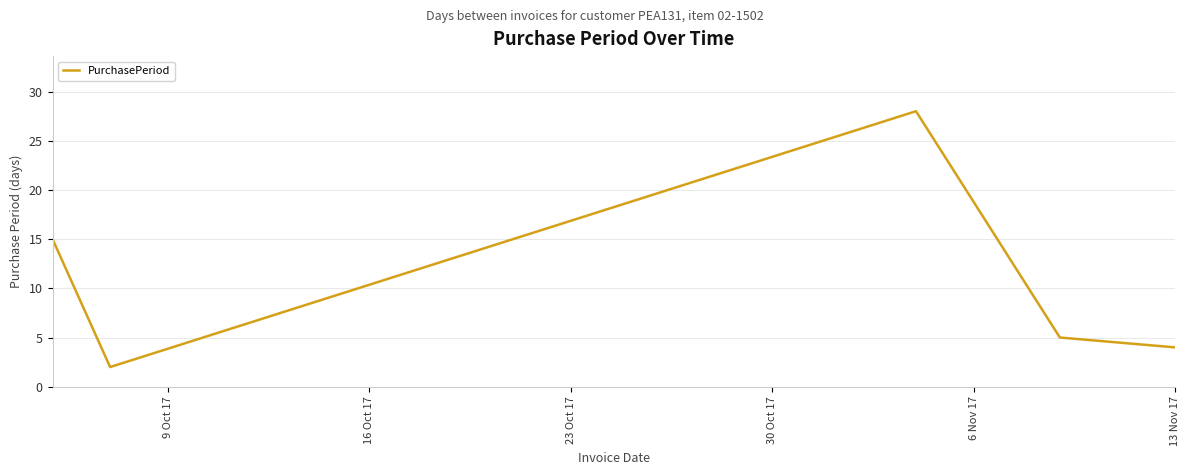

What is the average value?

11